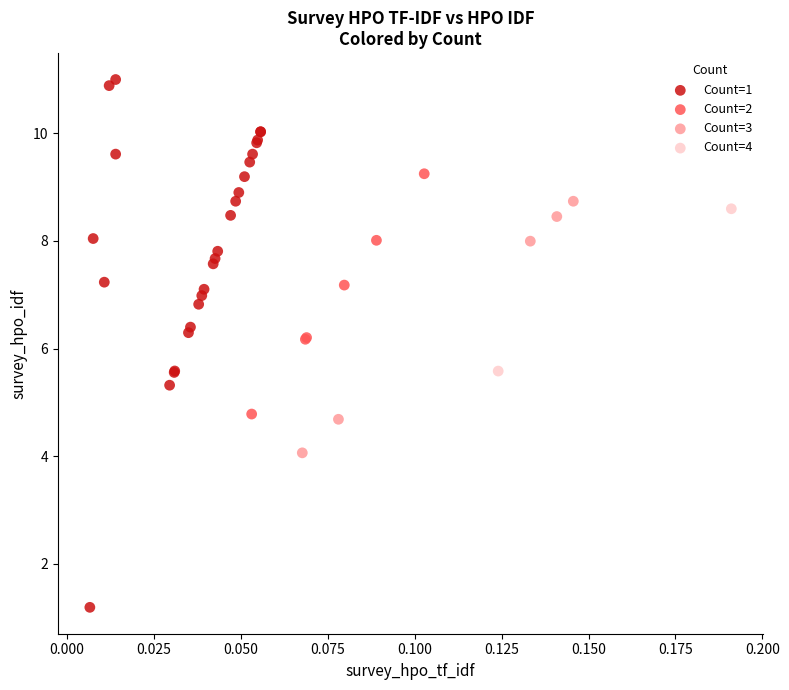

Which series contains the lowest Y value?

Count=1